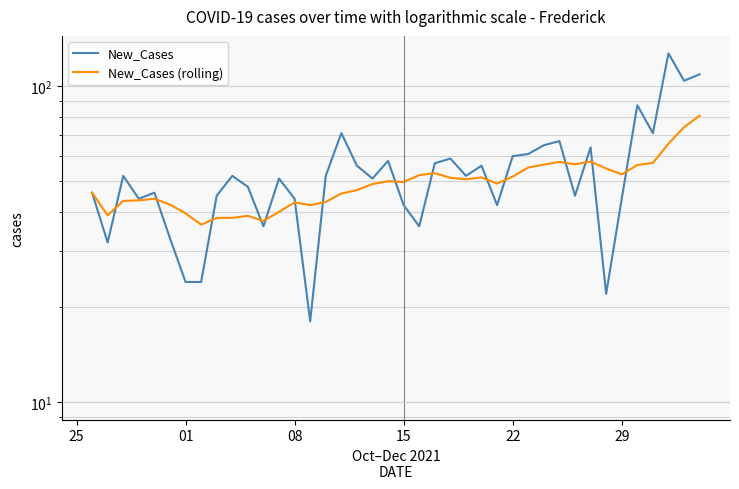

In New_Cases (rolling), how many points are lower than both neighbors (excluding endpoints)?

9